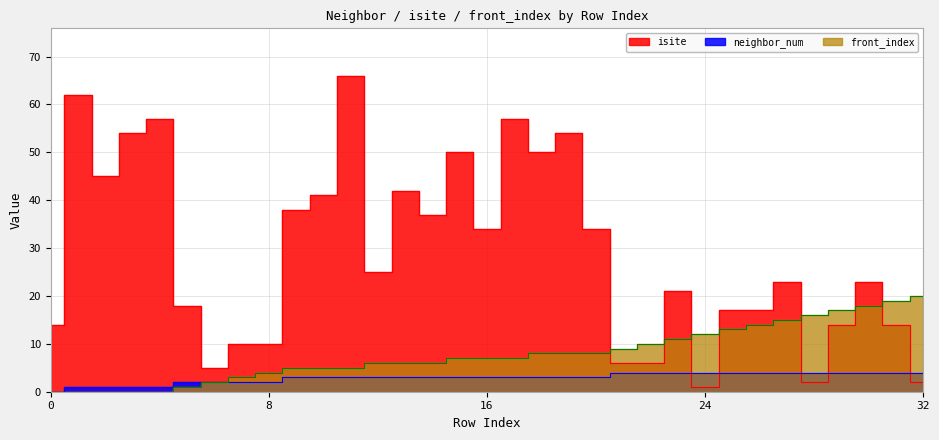

What value does the isite series have at 26, to the nearest 5?

15